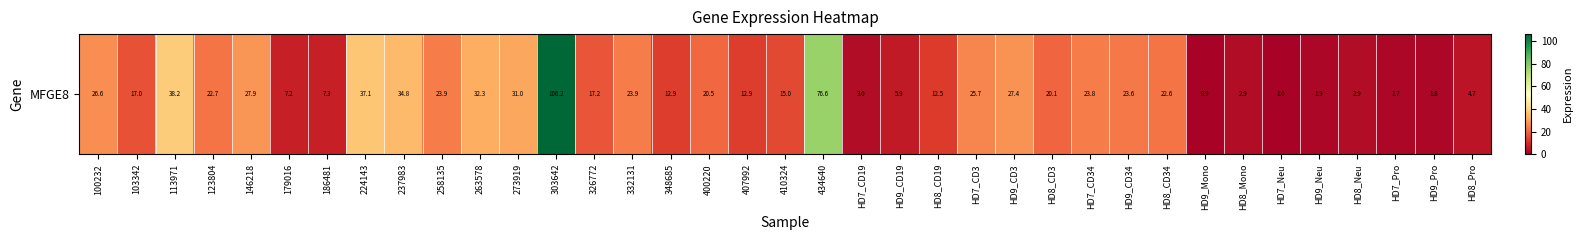

What is the difference between the second highest and minimum values?

75.7